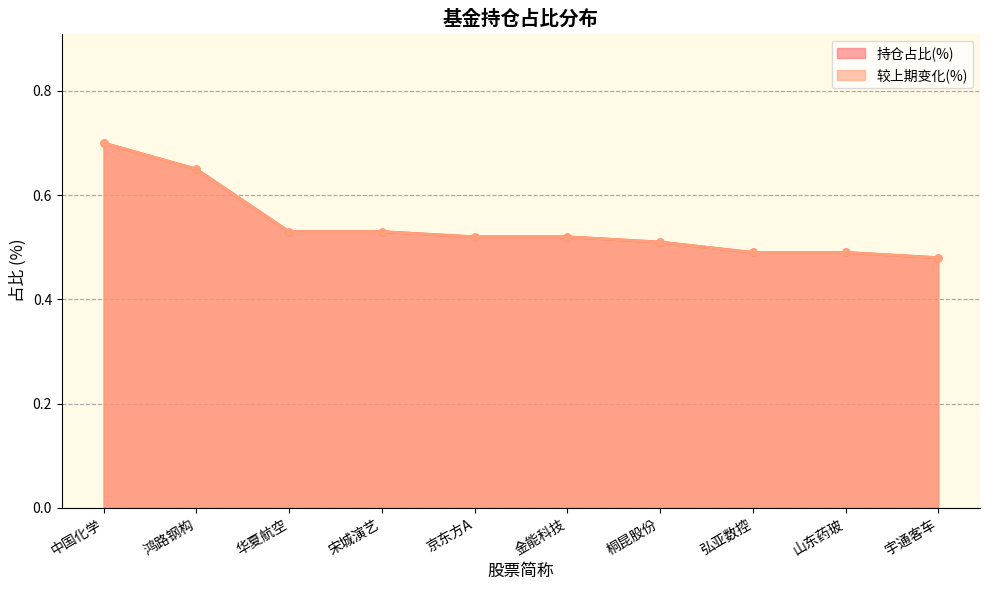

What are all the series names shown in the legend?

持仓占比(%), 较上期变化(%)